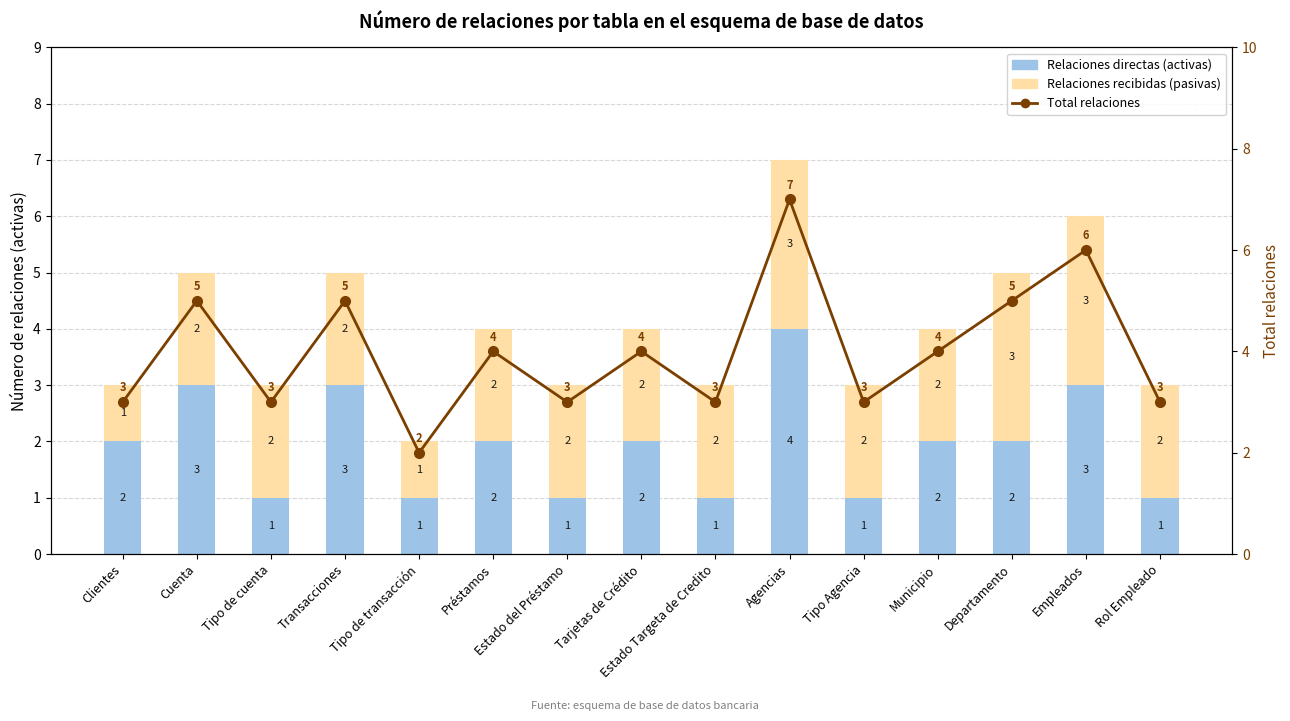

What is the greatest value displayed?

7